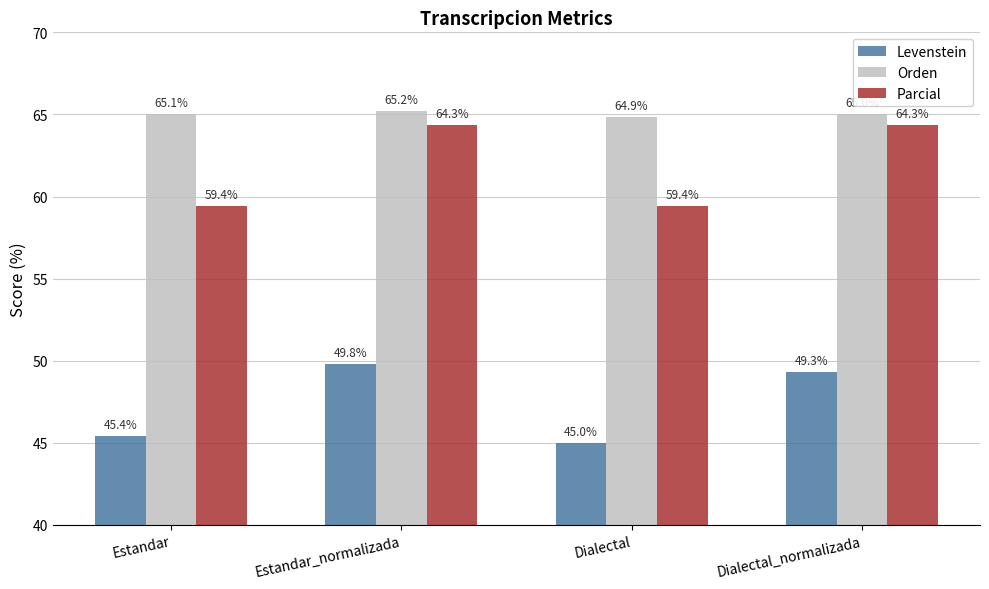

How many Orden values are between 65 and 66?

3